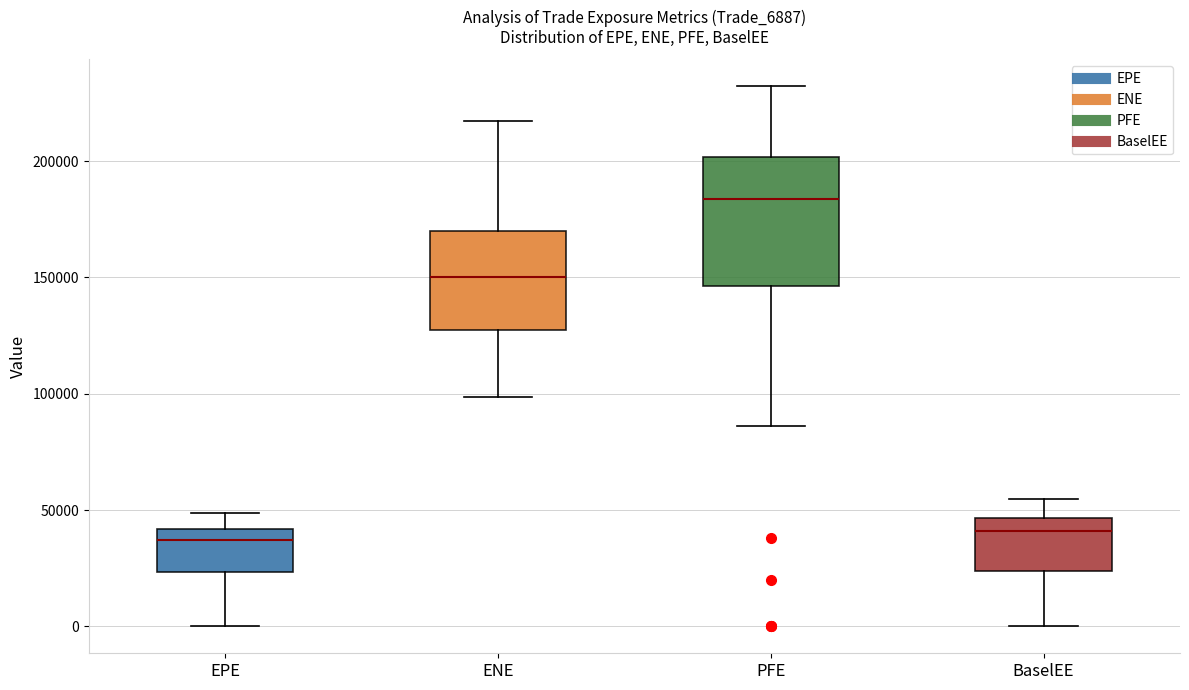

Reading left to right, read every box against the y-axis: the position of its median line, the range the box covers, and the ends of its whiskers. The values are not printed on the chart, so give them approximately, as read against the axis.

EPE: median 35000, box 25000 to 40000, whiskers 0 to 50000
ENE: median 150000, box 125000 to 170000, whiskers 100000 to 215000
PFE: median 185000, box 145000 to 200000, whiskers 85000 to 230000
BaselEE: median 40000, box 25000 to 45000, whiskers 0 to 55000